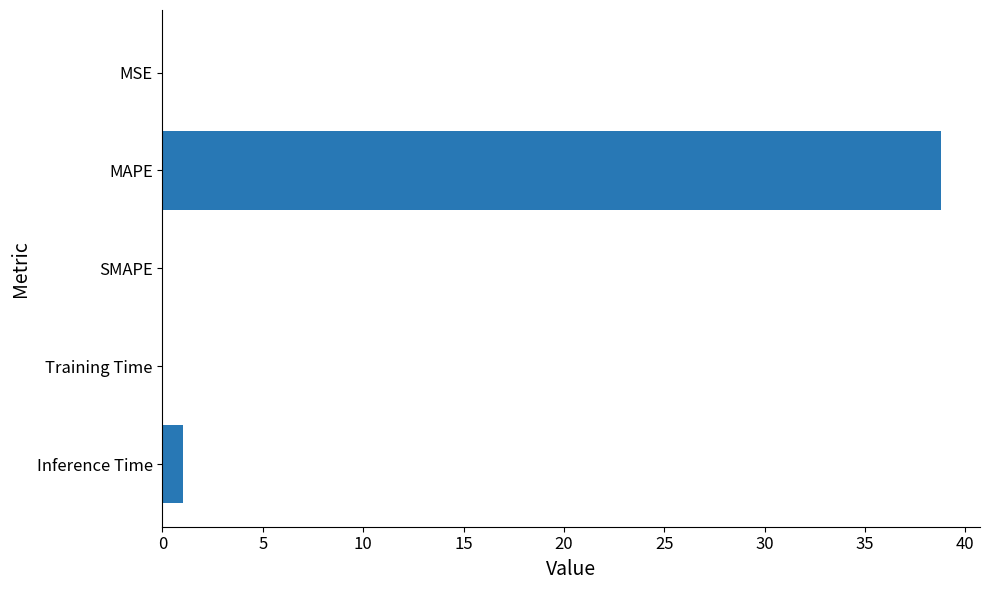

What is the average value?

8.0